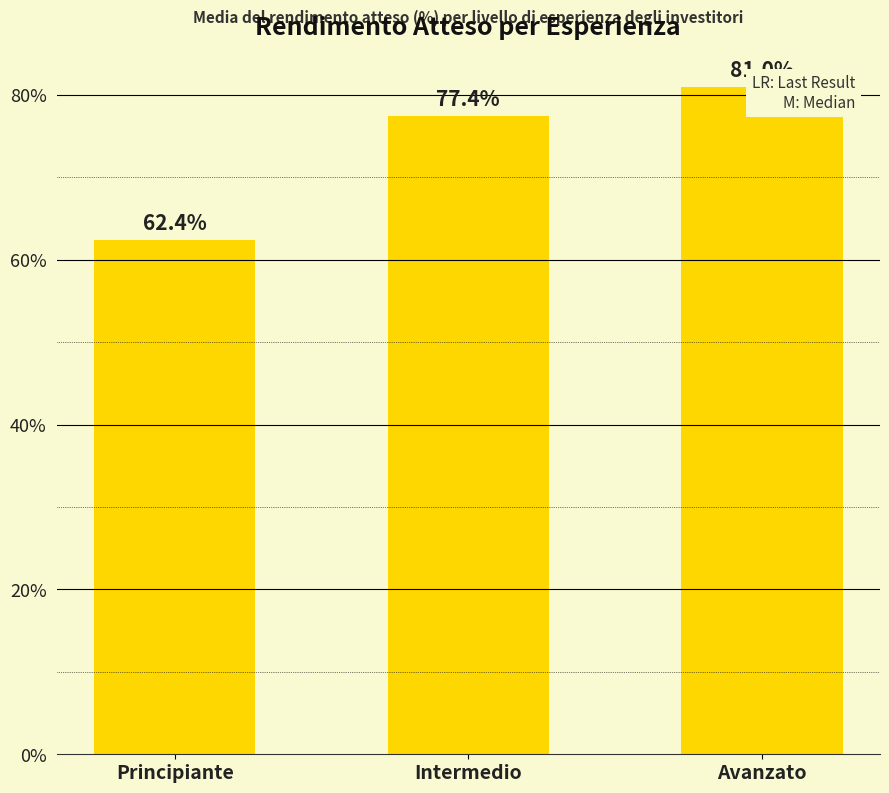

Rank the categories by value from highest to lowest.

Avanzato, Intermedio, Principiante